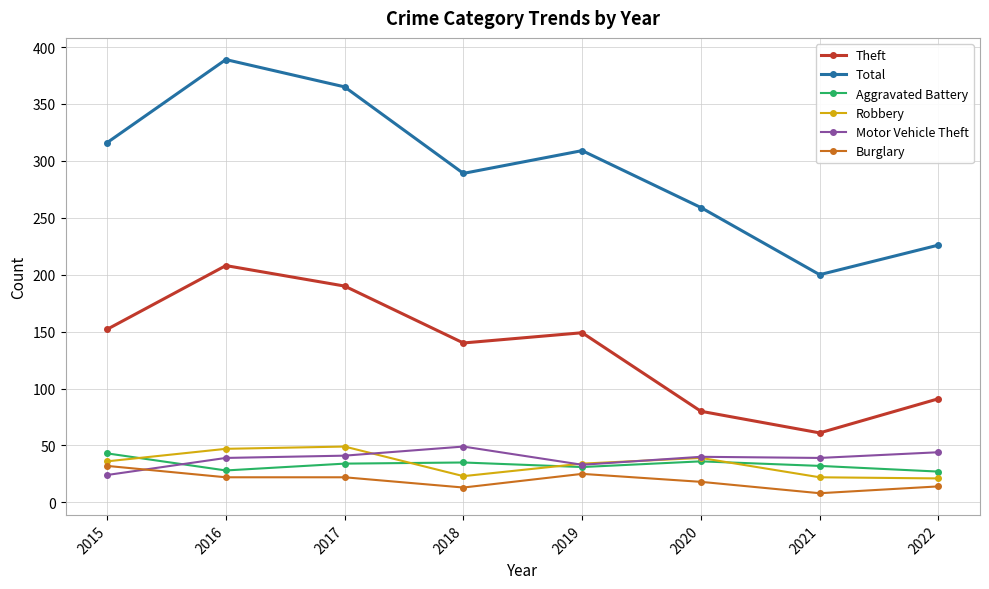

Where is the first local maximum for Total?

2016